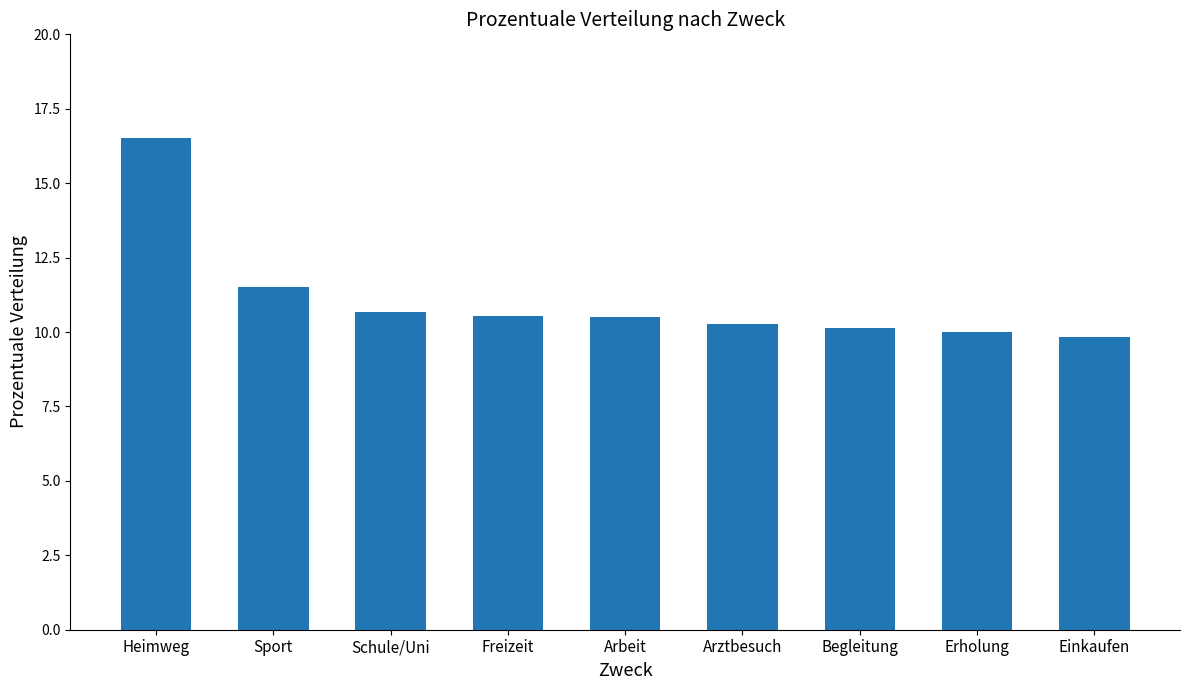

Reading left to right, list all the values displayed in this chart.

Heimweg=16.5	Sport=11.5	Schule/Uni=10.7	Freizeit=10.5	Arbeit=10.5	Arztbesuch=10.3	Begleitung=10.1	Erholung=10.0	Einkaufen=9.8